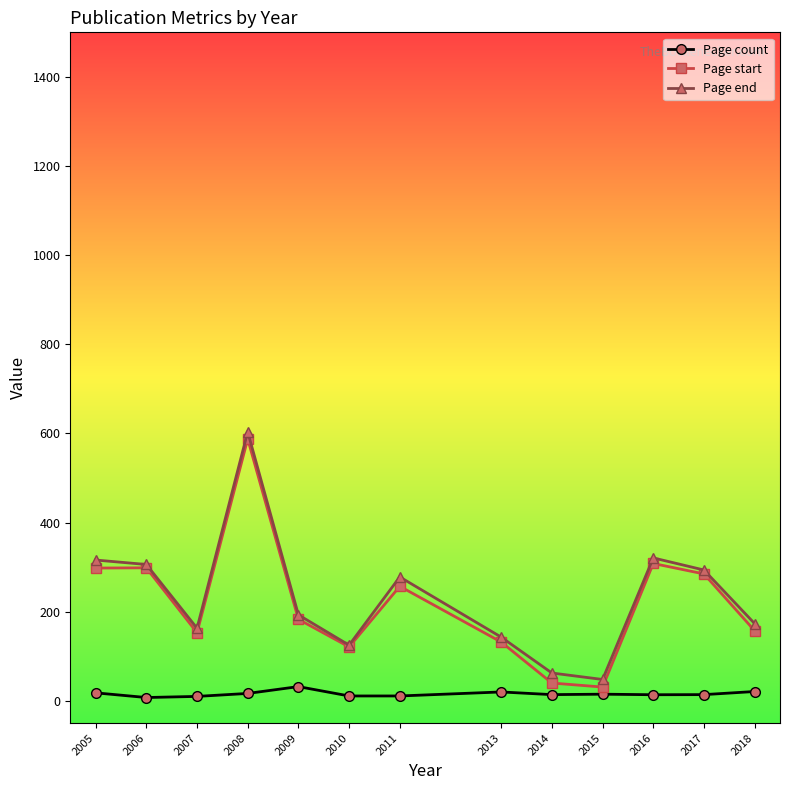

Does the chart display data point markers on the line(s)?

Yes